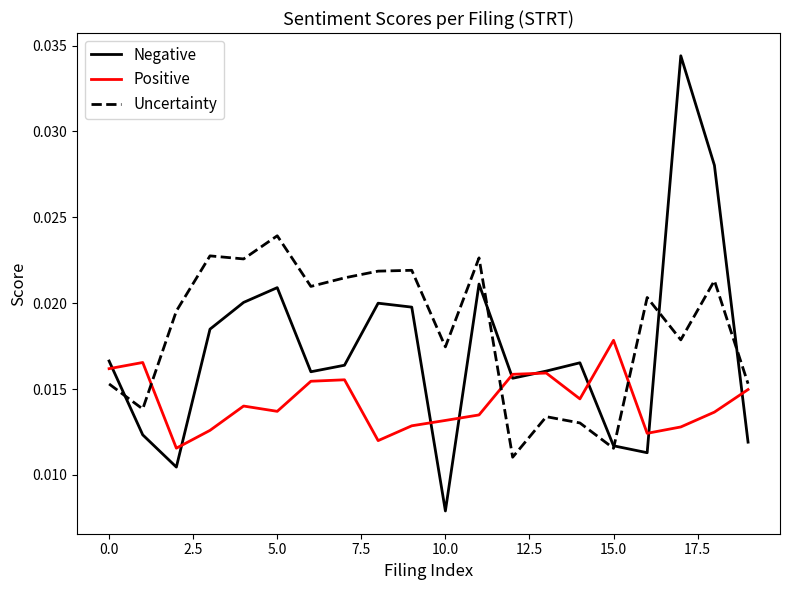

True or false: Positive and Uncertainty cross at least once.

True